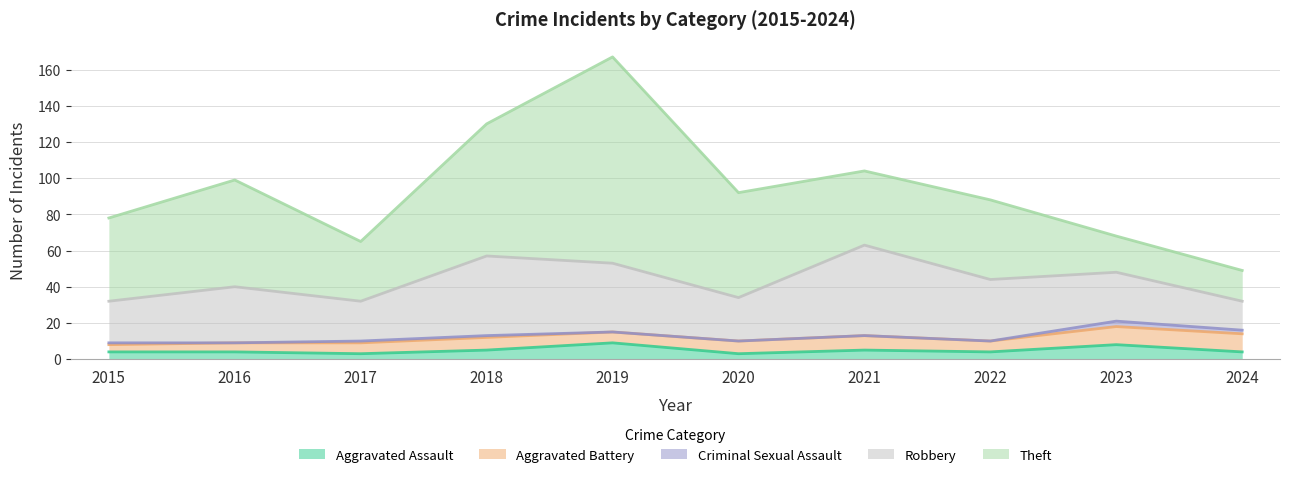

What is the sum of all Aggravated Assault values?

49